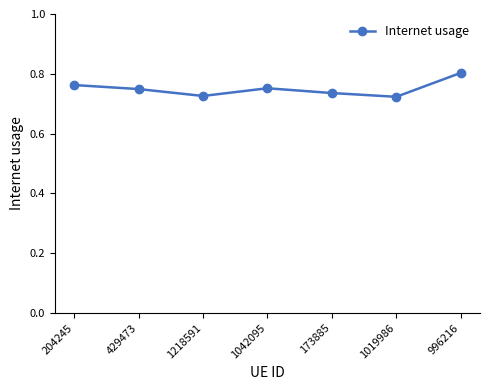

What is the sum of the values at 429473 and 996216?

1.6